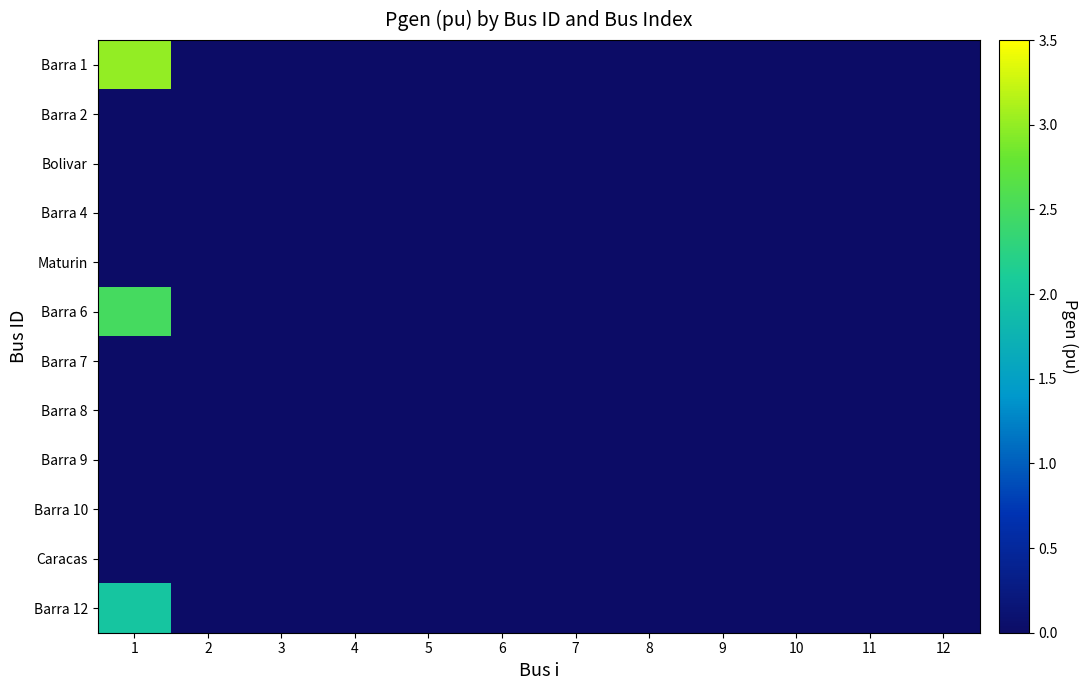

Reading left to right, what are all the values shown in this chart?

Barra 1: 1=3.0	2=0.0	3=0.0	4=0.0	5=0.0	6=0.0	7=0.0	8=0.0	9=0.0	10=0.0	11=0.0	12=0.0
Barra 2: 1=0.0	2=0.0	3=0.0	4=0.0	5=0.0	6=0.0	7=0.0	8=0.0	9=0.0	10=0.0	11=0.0	12=0.0
Bolivar: 1=0.0	2=0.0	3=0.0	4=0.0	5=0.0	6=0.0	7=0.0	8=0.0	9=0.0	10=0.0	11=0.0	12=0.0
Barra 4: 1=0.0	2=0.0	3=0.0	4=0.0	5=0.0	6=0.0	7=0.0	8=0.0	9=0.0	10=0.0	11=0.0	12=0.0
Maturin: 1=0.0	2=0.0	3=0.0	4=0.0	5=0.0	6=0.0	7=0.0	8=0.0	9=0.0	10=0.0	11=0.0	12=0.0
Barra 6: 1=2.5	2=0.0	3=0.0	4=0.0	5=0.0	6=0.0	7=0.0	8=0.0	9=0.0	10=0.0	11=0.0	12=0.0
Barra 7: 1=0.0	2=0.0	3=0.0	4=0.0	5=0.0	6=0.0	7=0.0	8=0.0	9=0.0	10=0.0	11=0.0	12=0.0
Barra 8: 1=0.0	2=0.0	3=0.0	4=0.0	5=0.0	6=0.0	7=0.0	8=0.0	9=0.0	10=0.0	11=0.0	12=0.0
Barra 9: 1=0.0	2=0.0	3=0.0	4=0.0	5=0.0	6=0.0	7=0.0	8=0.0	9=0.0	10=0.0	11=0.0	12=0.0
Barra 10: 1=0.0	2=0.0	3=0.0	4=0.0	5=0.0	6=0.0	7=0.0	8=0.0	9=0.0	10=0.0	11=0.0	12=0.0
Caracas: 1=0.0	2=0.0	3=0.0	4=0.0	5=0.0	6=0.0	7=0.0	8=0.0	9=0.0	10=0.0	11=0.0	12=0.0
Barra 12: 1=2.0	2=0.0	3=0.0	4=0.0	5=0.0	6=0.0	7=0.0	8=0.0	9=0.0	10=0.0	11=0.0	12=0.0